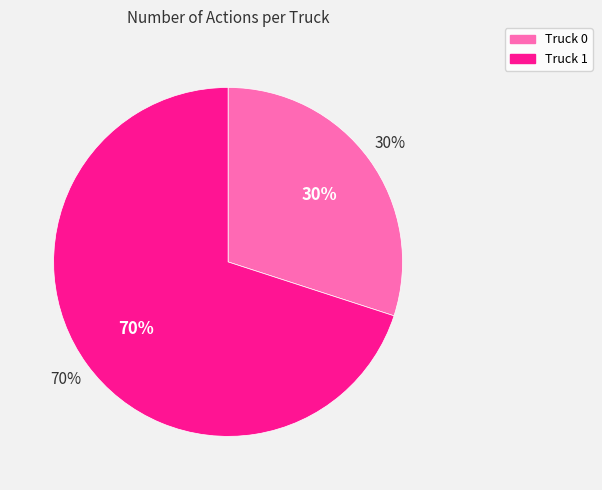

How many slices are in this pie chart?

2